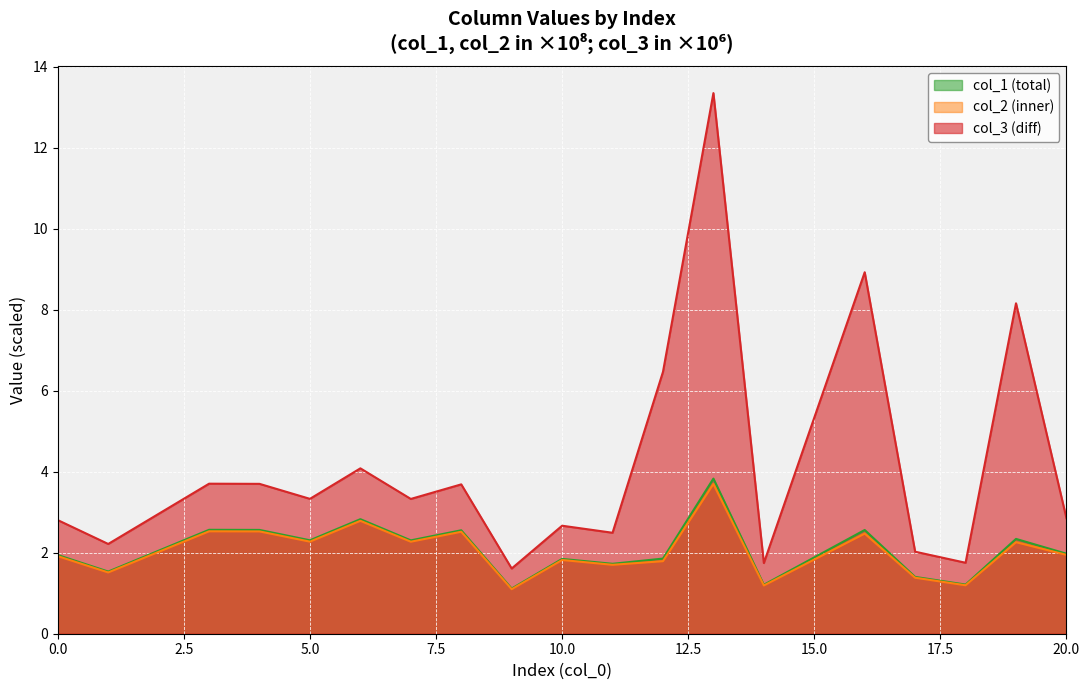

At which label does col_3 first exceed 3?

3